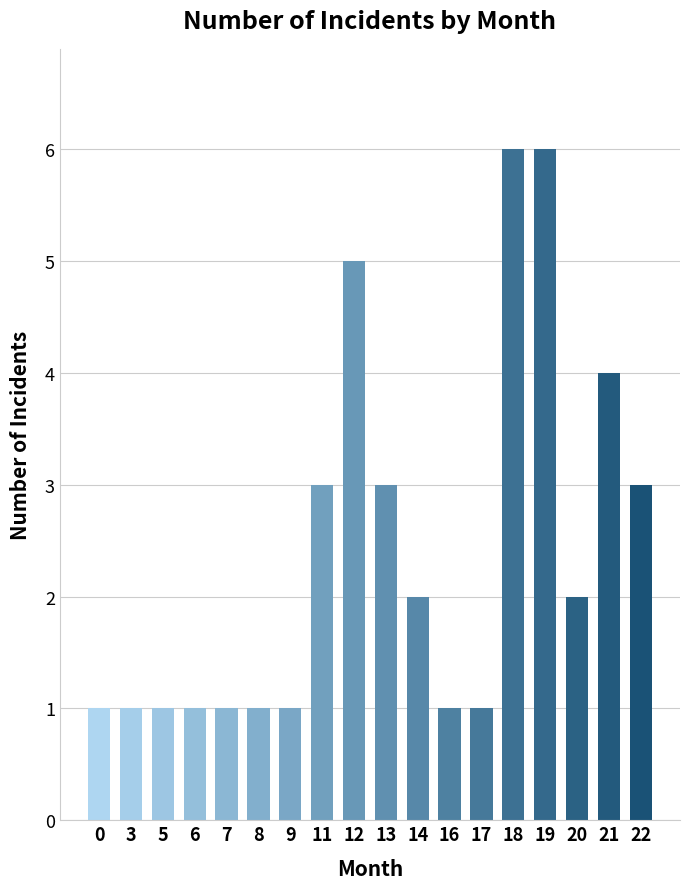

The chart shows a value of 6 at 19. True or false?

True